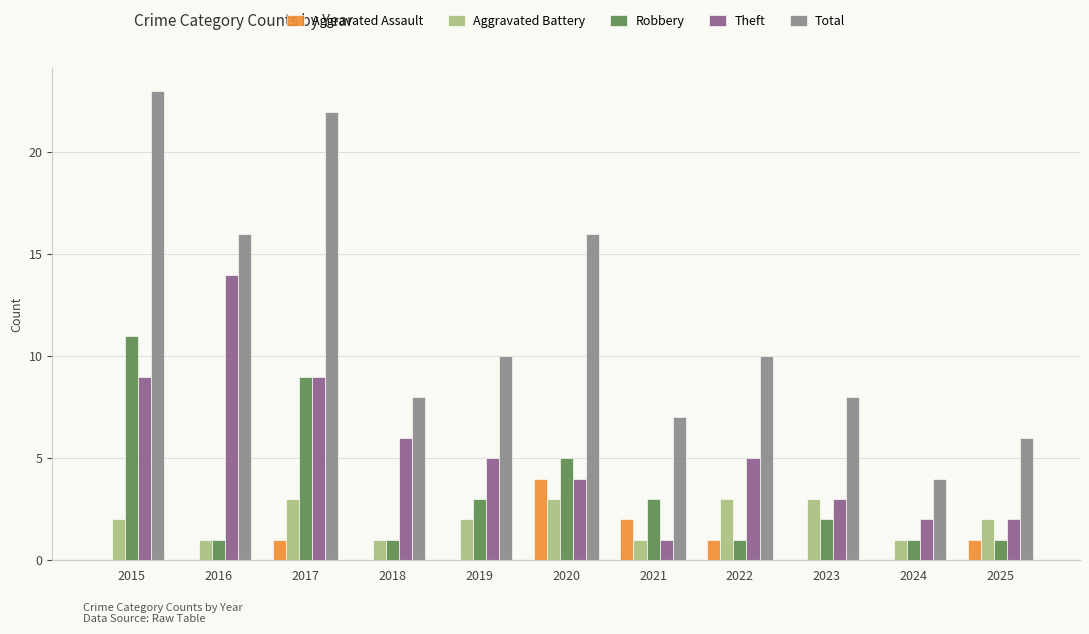

Is the value of Robbery at 2021 greater than the value of Total at 2020?

No